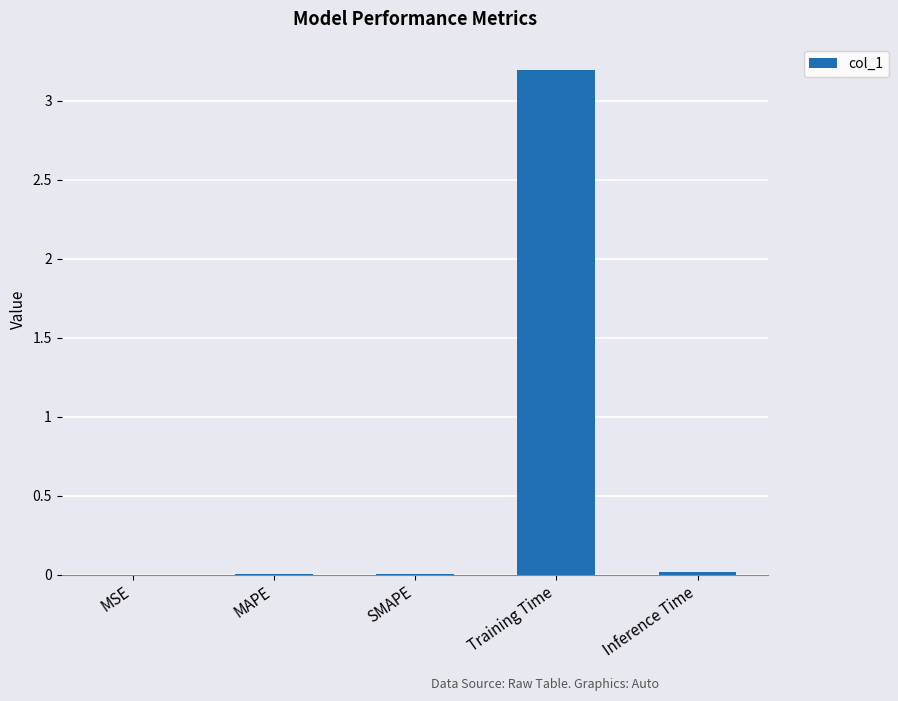

Does the chart contain stacked bars?

No